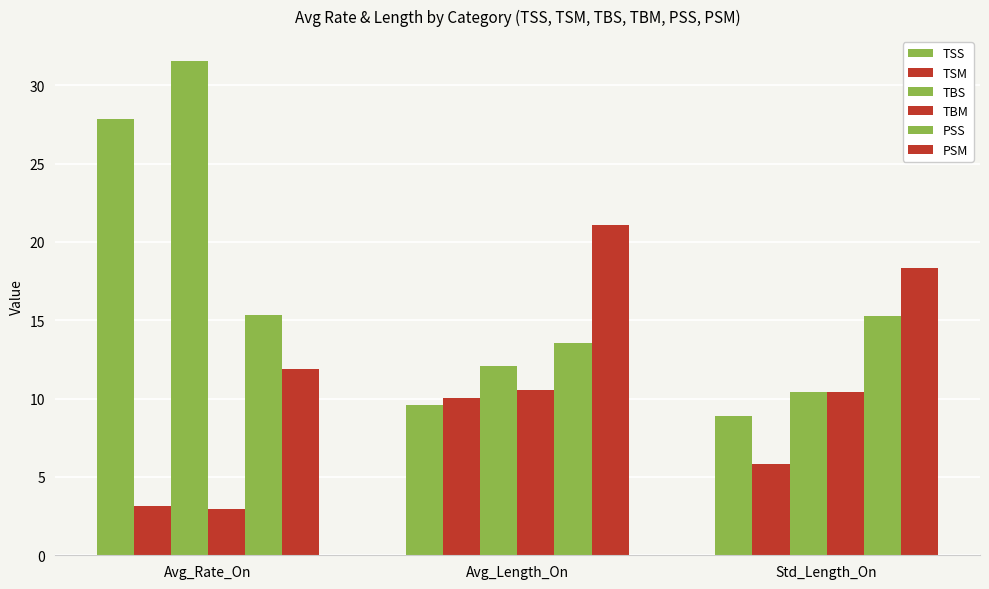

Does the chart contain stacked bars?

No